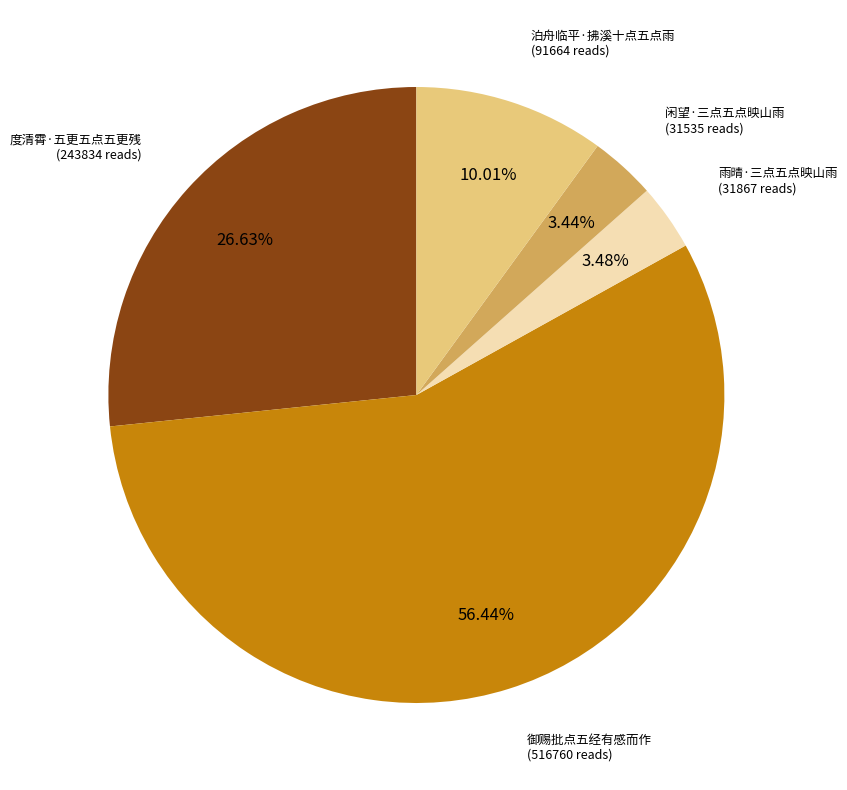

Does any single category account for the majority?

Yes